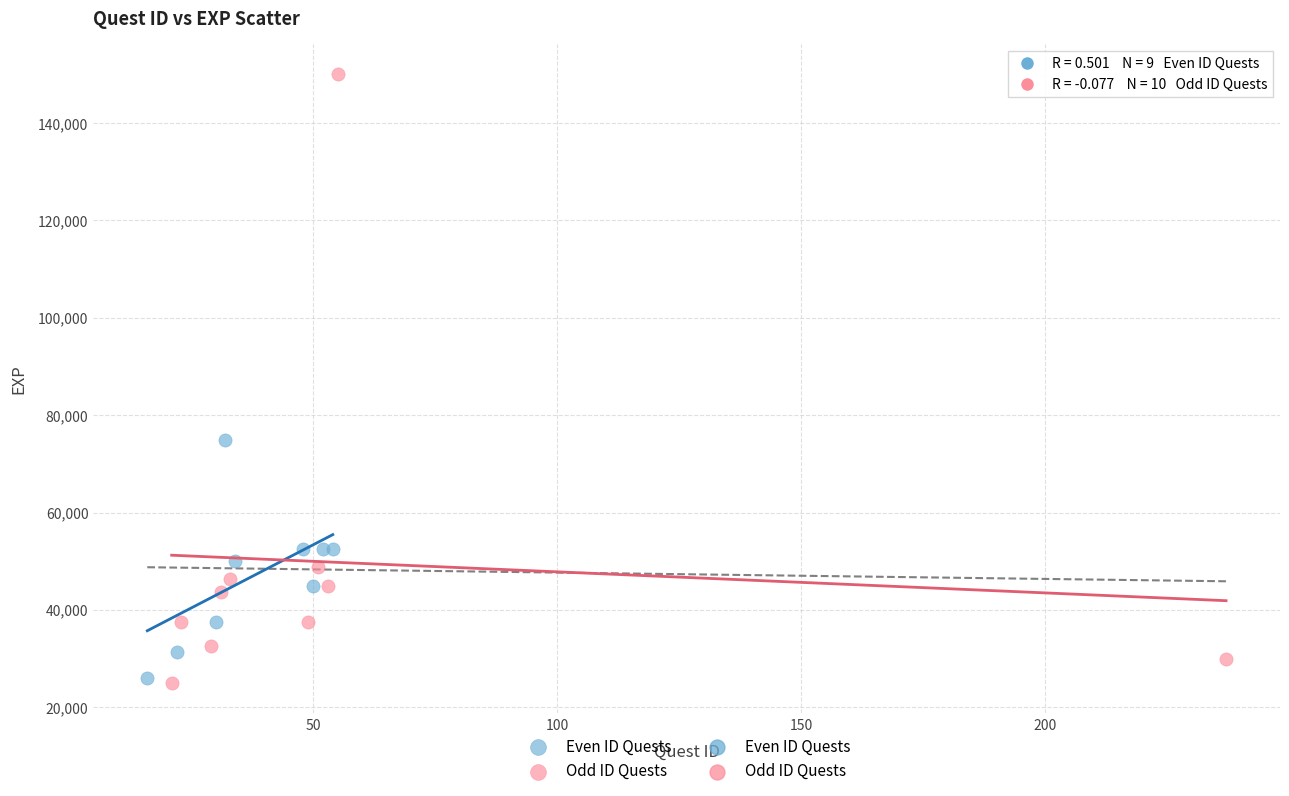

Which series has the largest Y range (max minus min)?

Odd ID Quests